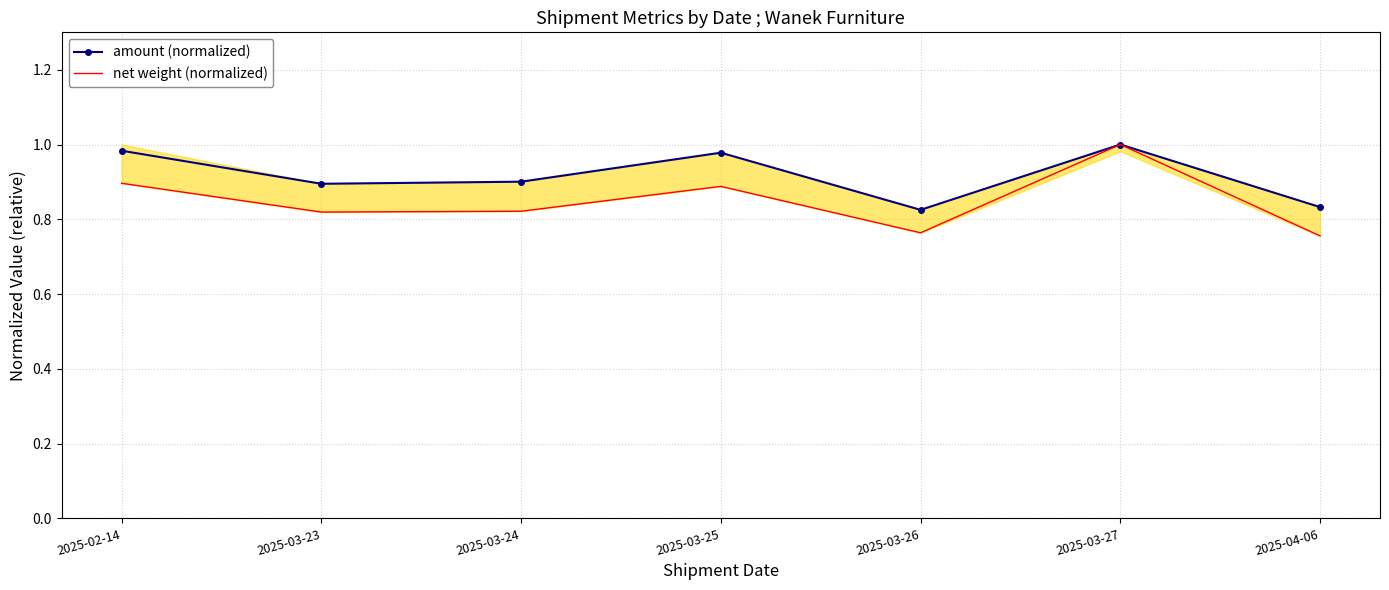

What is the value of the amount (normalized) point at the 5th from the left?

0.8